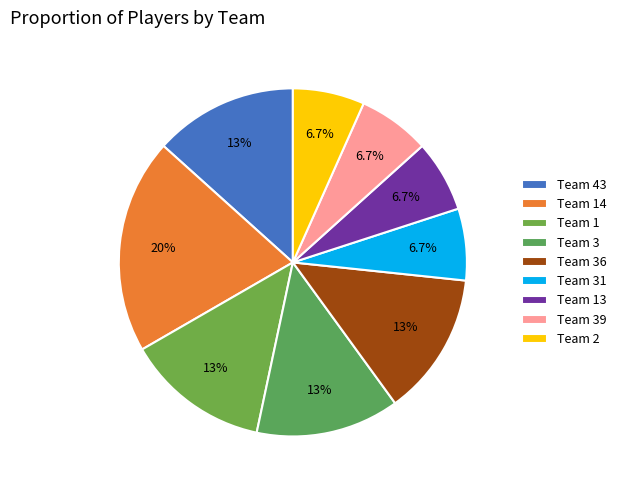

What percentage do Team 14 and Team 31 together represent?

26.7%